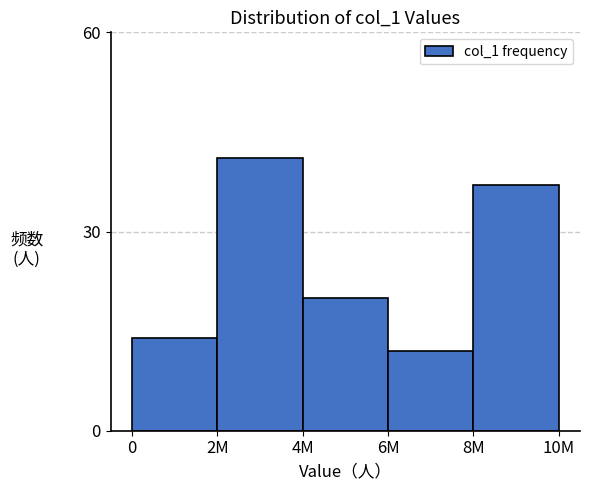

Reading left to right, extract all data points from this chart.

14	41	20	12	37